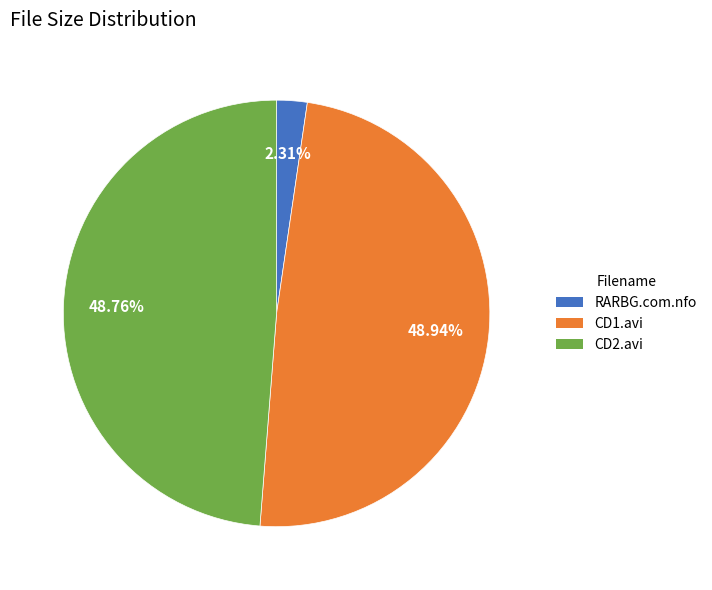

Is there any slice that represents more than half of the pie?

No